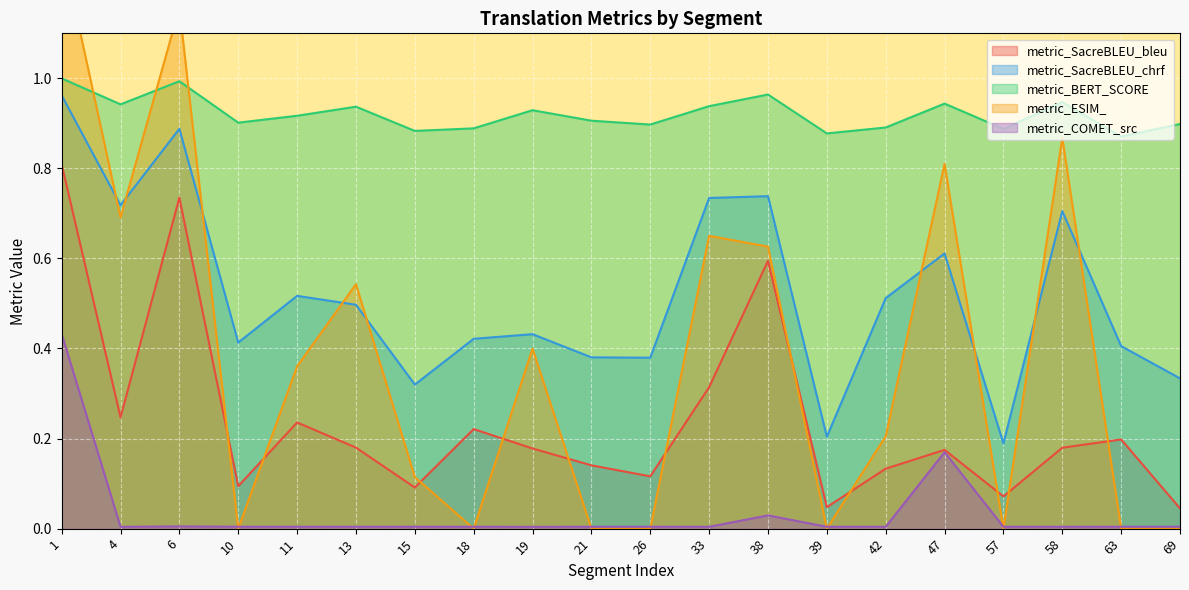

Rank the series at 69 from highest to lowest value.

metric_BERT_SCORE, metric_SacreBLEU_chrf, metric_SacreBLEU_bleu, metric_COMET_src, metric_ESIM_